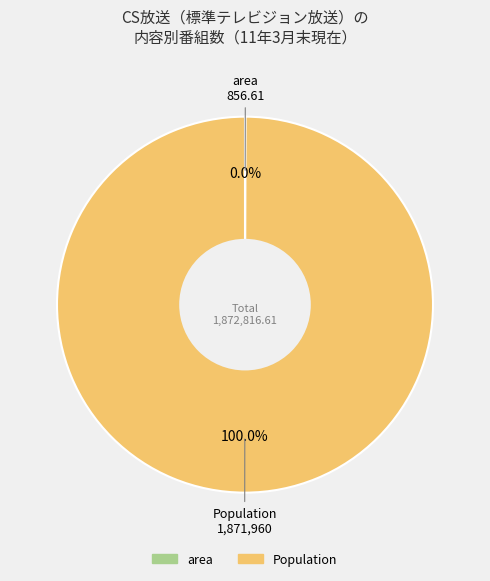

Which category has the biggest portion of the pie?

Population